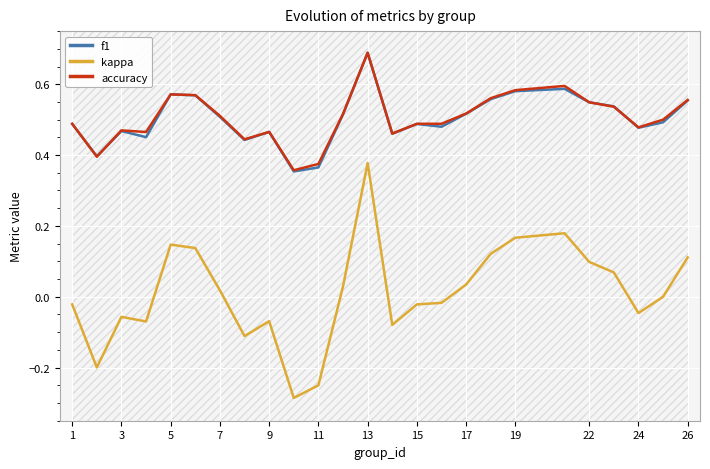

What is the value of the accuracy point at the 10th from the left?

0.4